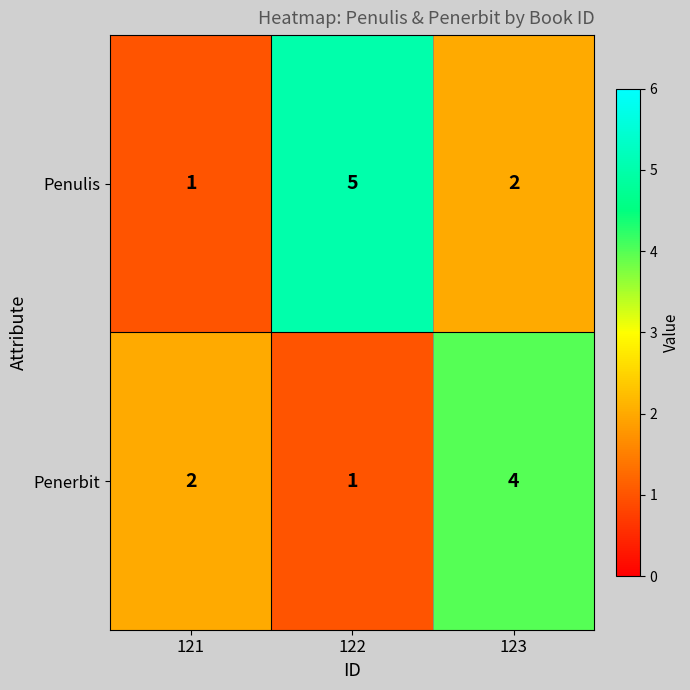

What value does the Penerbit series have at 123?

4